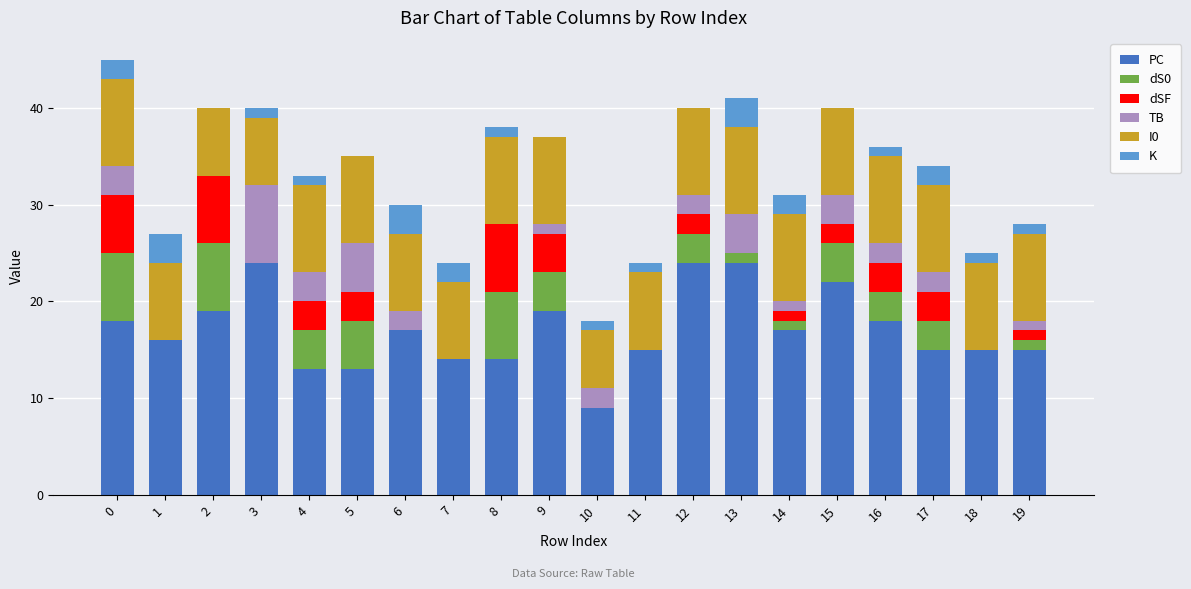

The value of PC at 11 is 15. True or false?

True